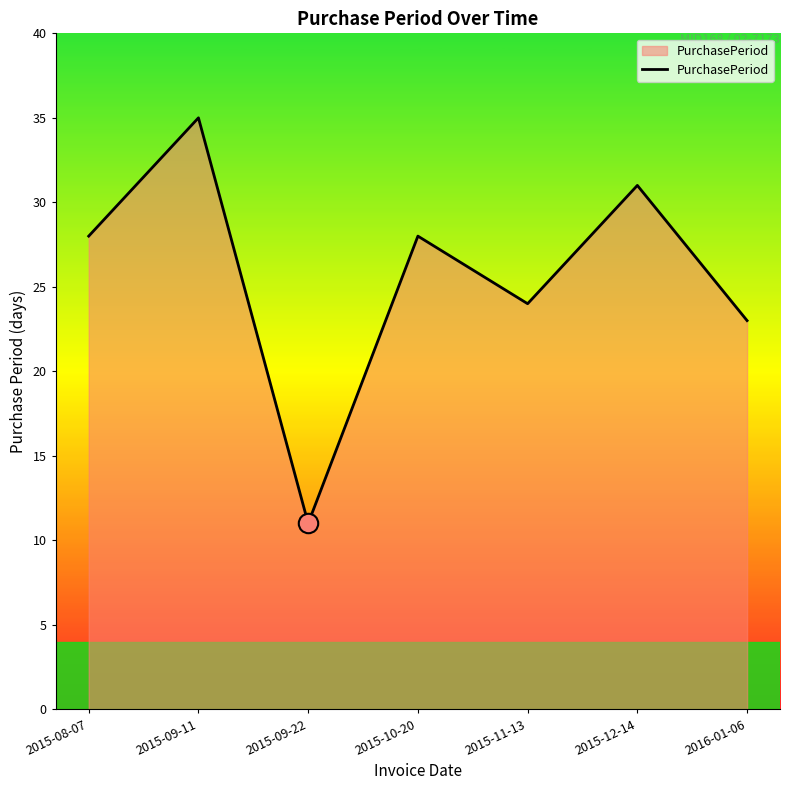

What is the maximum value shown in the chart?

35